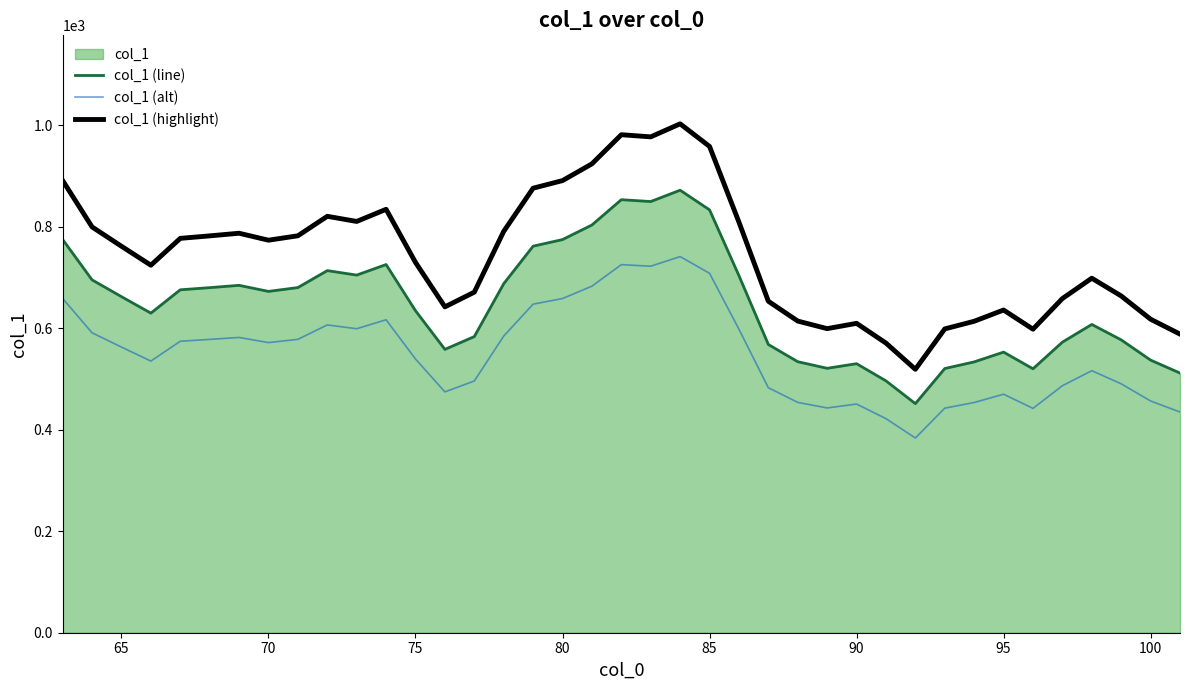

List the series in order of their overall mean, lowest first.

col_1 (alt), col_1 (line), col_1 (highlight)